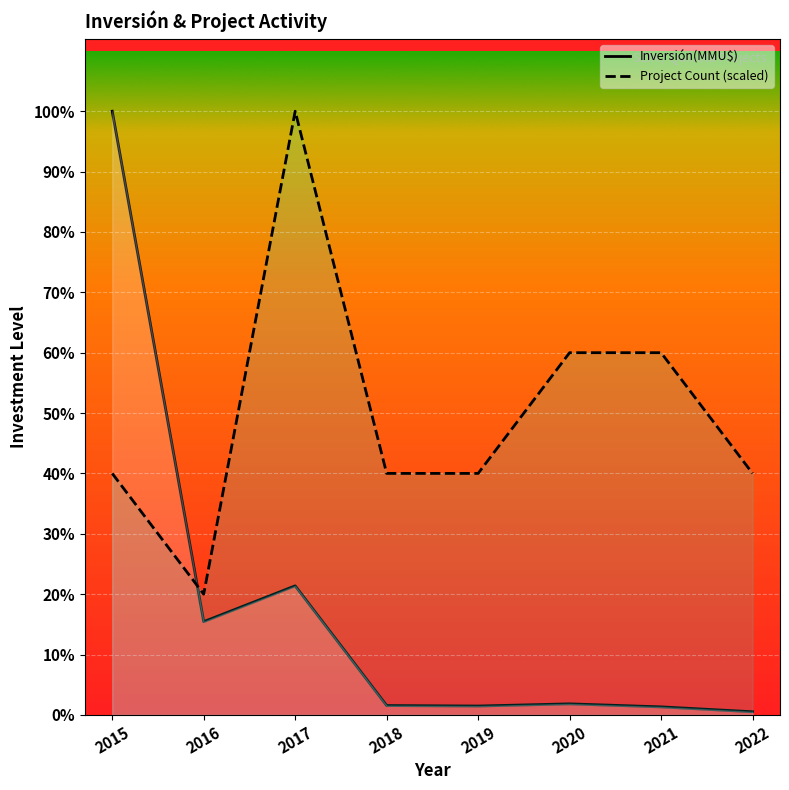

Count the number of data series in this chart.

2